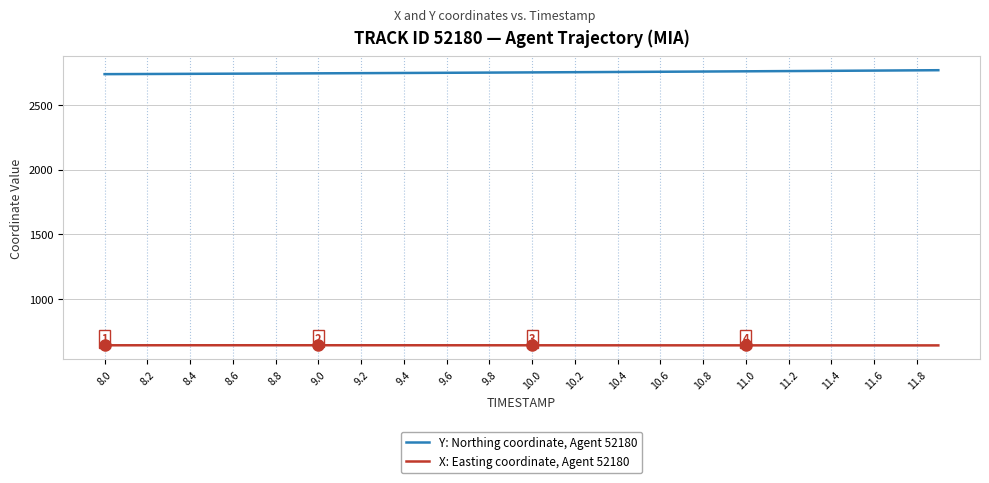

Which series has the largest total across all categories?

Y: Northing coordinate, Agent 52180